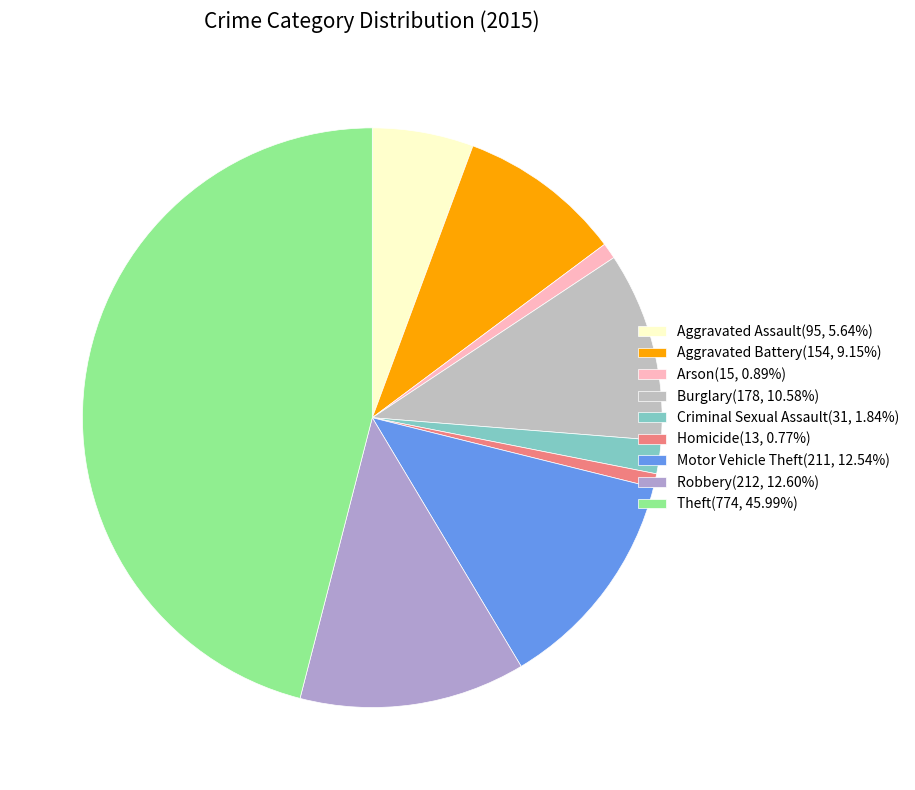

To the nearest percent, what percentage of the pie is Arson?

1%